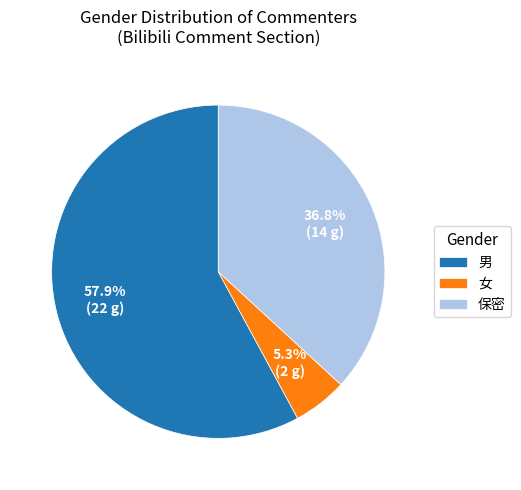

Which category has the biggest portion of the pie?

男